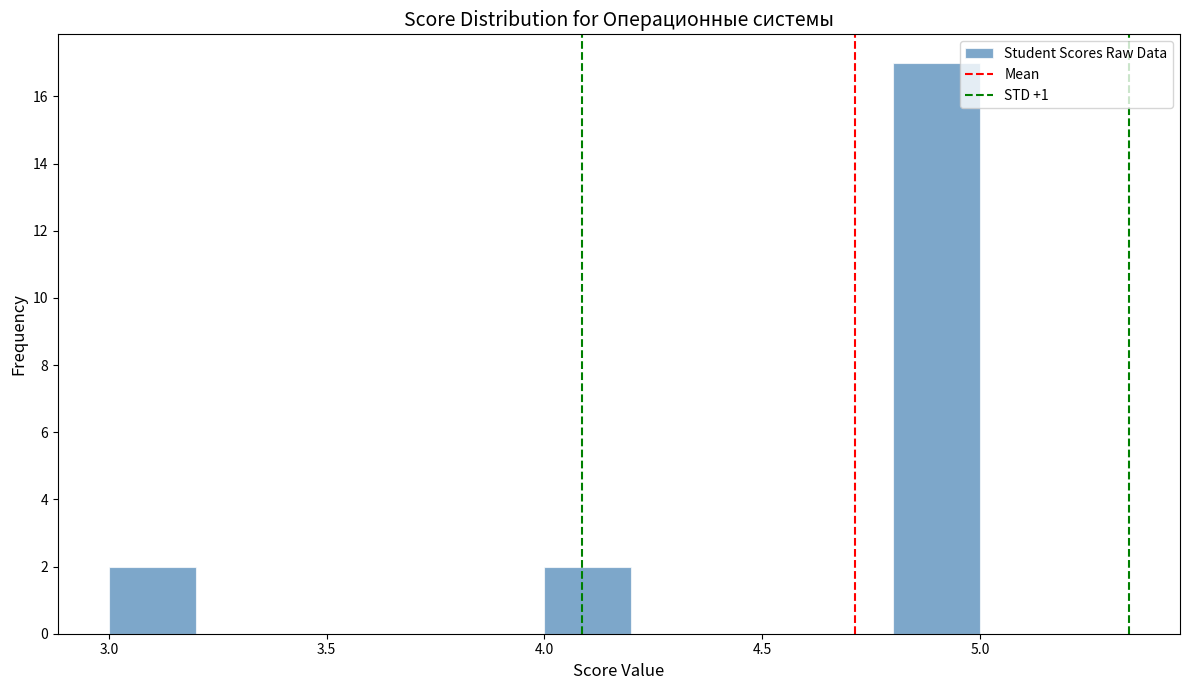

Over which range of the x-axis is the bar tallest?

4.8 to 5.0